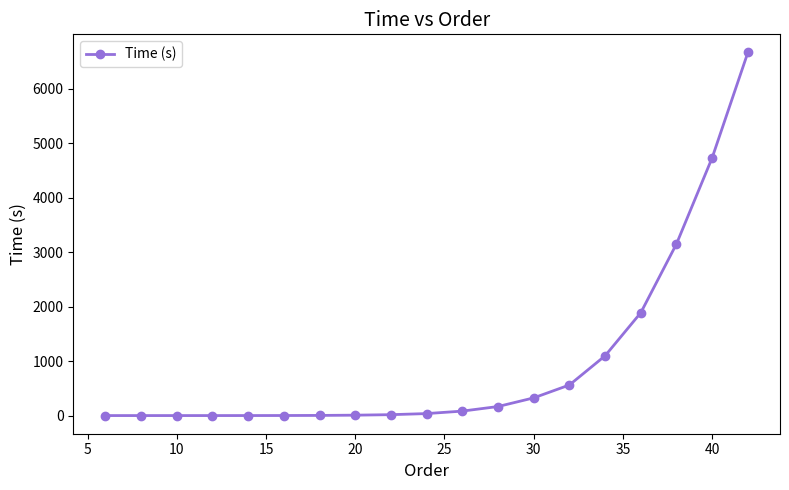

What is the difference between the second highest and minimum values?

4731.8